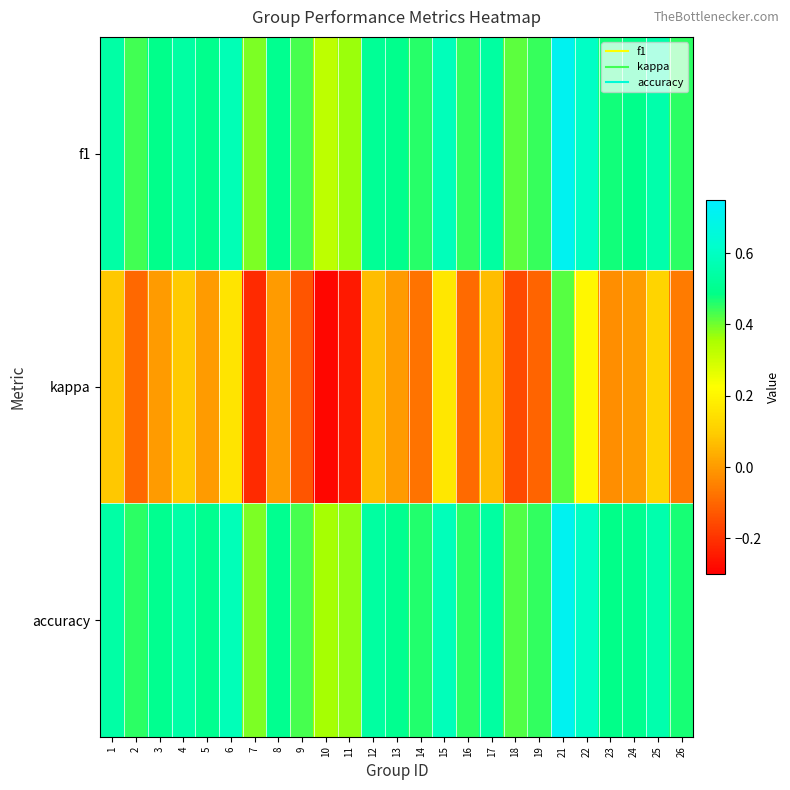

Between 10 and 16, which series saw the biggest shift?

kappa